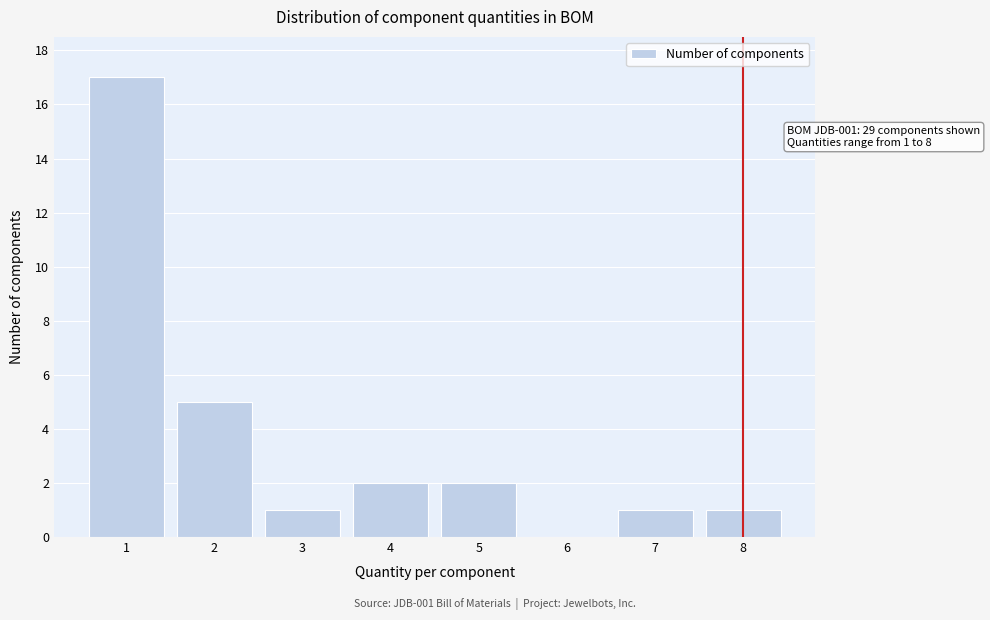

Reading left to right, transcribe all the data shown in this chart.

1=17	2=5	3=1	4=2	5=2	6=0	7=1	8=1